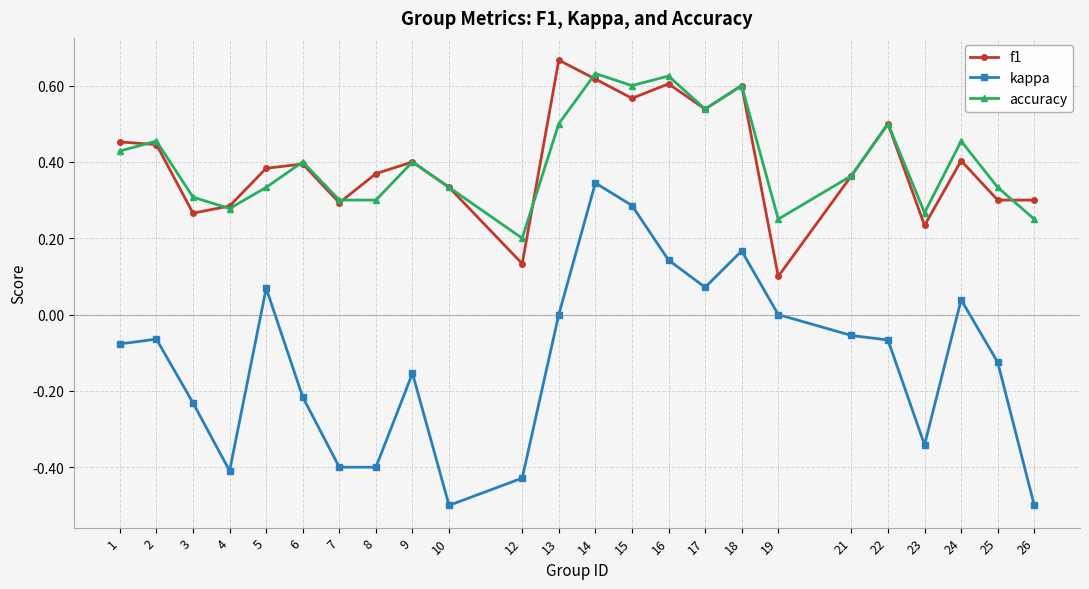

True or false: f1 and kappa intersect in this chart.

False